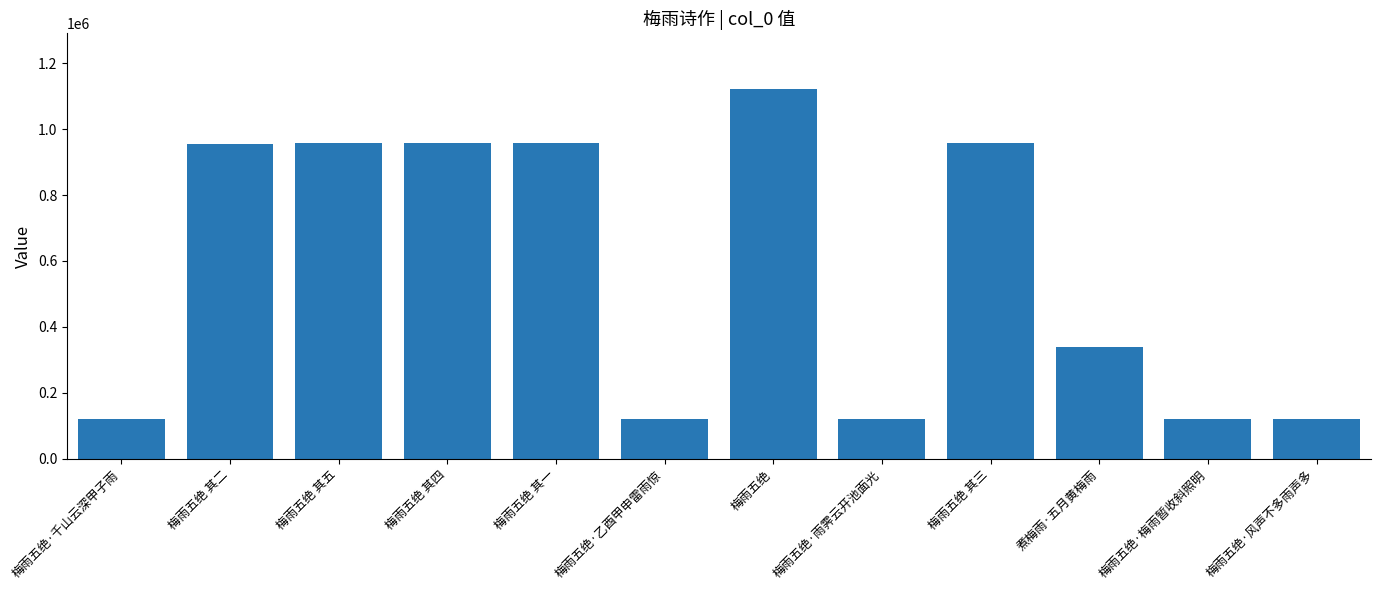

At which category does the chart reach its peak across all series?

梅雨五绝